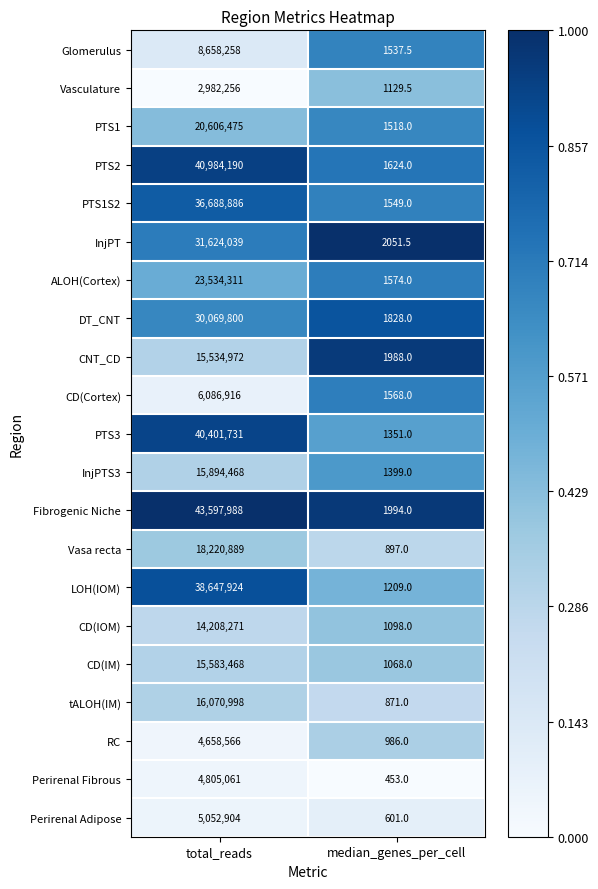

Read the PTS1 value at median_genes_per_cell.

1518.0